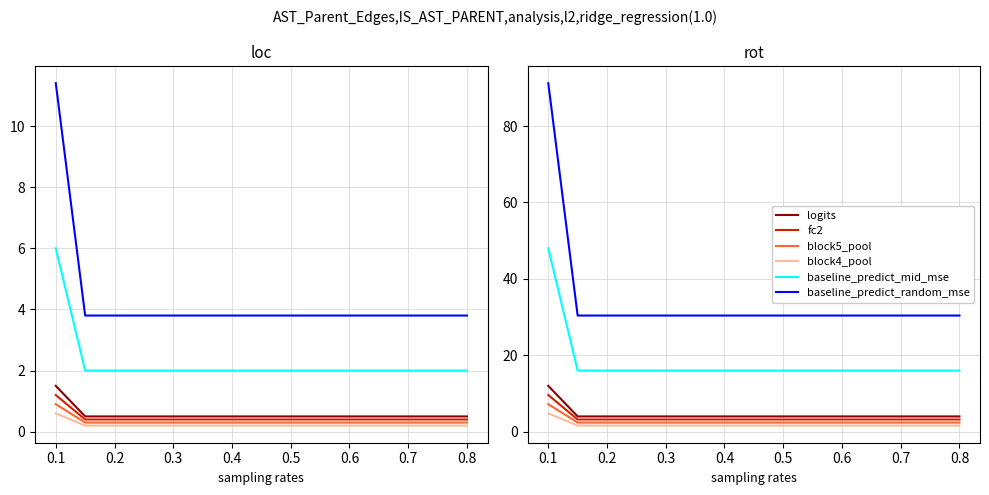

What are all the series names shown in the legend?

logits, fc2, block5_pool, block4_pool, baseline_predict_mid_mse, baseline_predict_random_mse